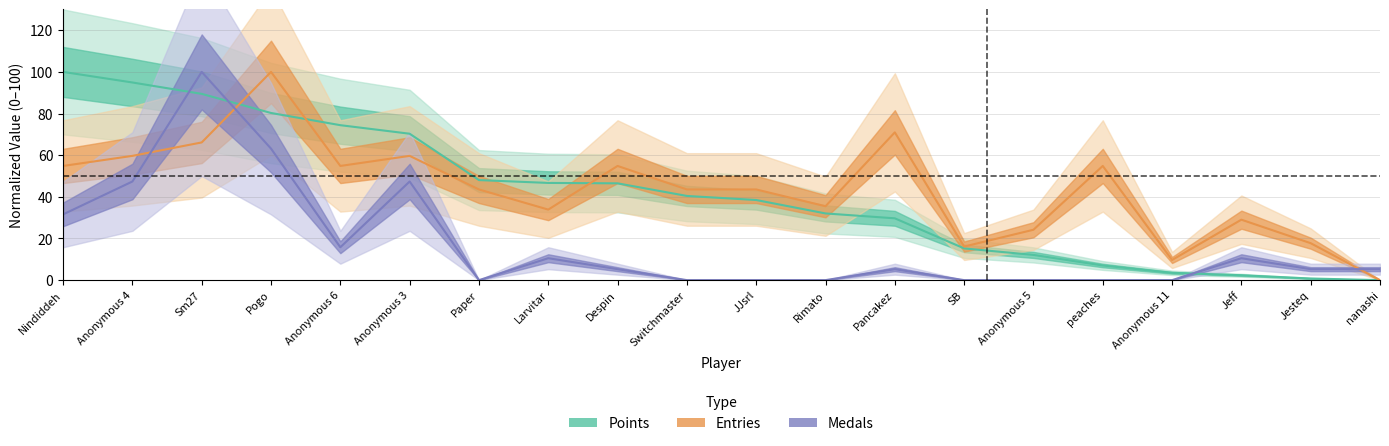

At how many categories does at least one series exceed 32?

14